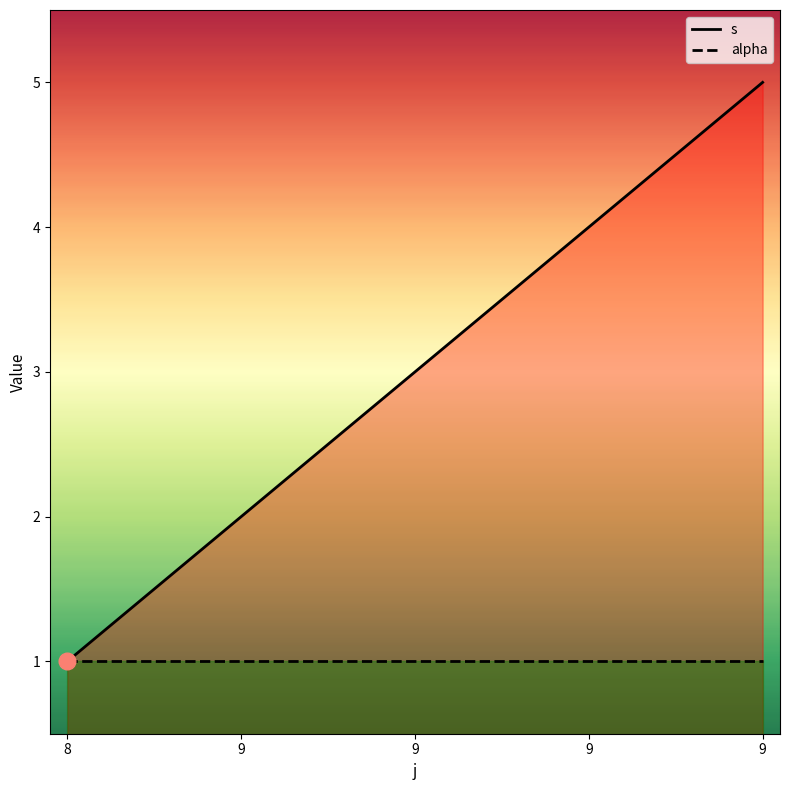

What is the value of the 1st point from the left?

1